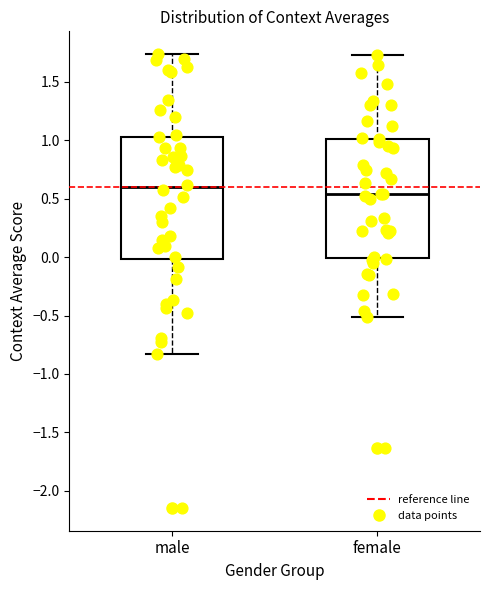

Reading left to right, transcribe this box plot: for each box, give where its median line is, the range the box spans, and where its two whiskers end, as read against the y-axis. The values are not printed on the chart, so give them approximately, as read against the axis.

male: median 0.60, box 0.00 to 1.05, whiskers -0.85 to 1.75
female: median 0.55, box 0.00 to 1.00, whiskers -0.50 to 1.75